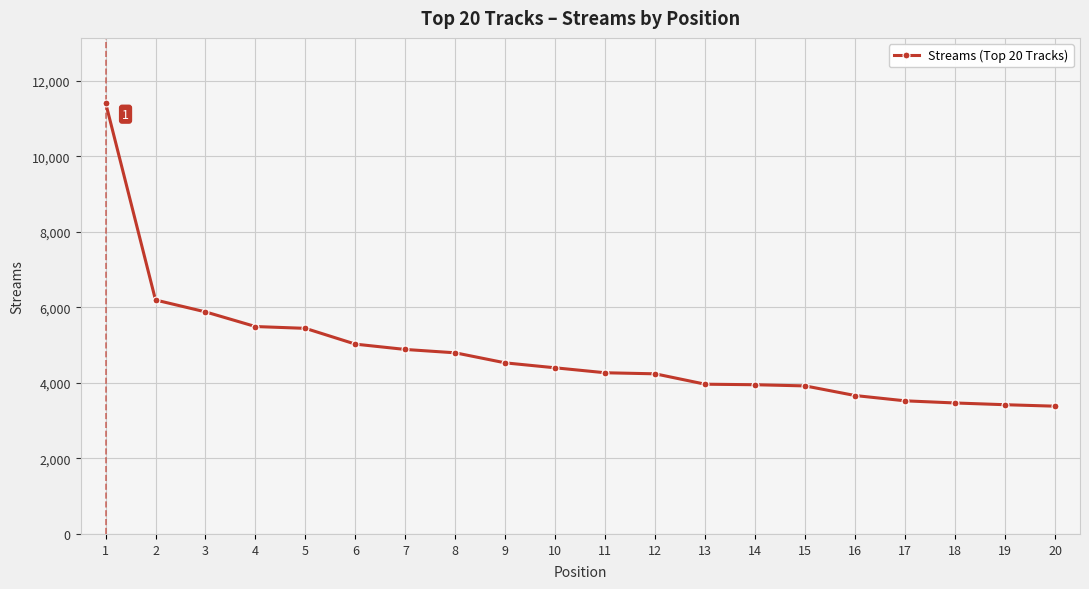

What is the minimum value shown in the chart?

3383